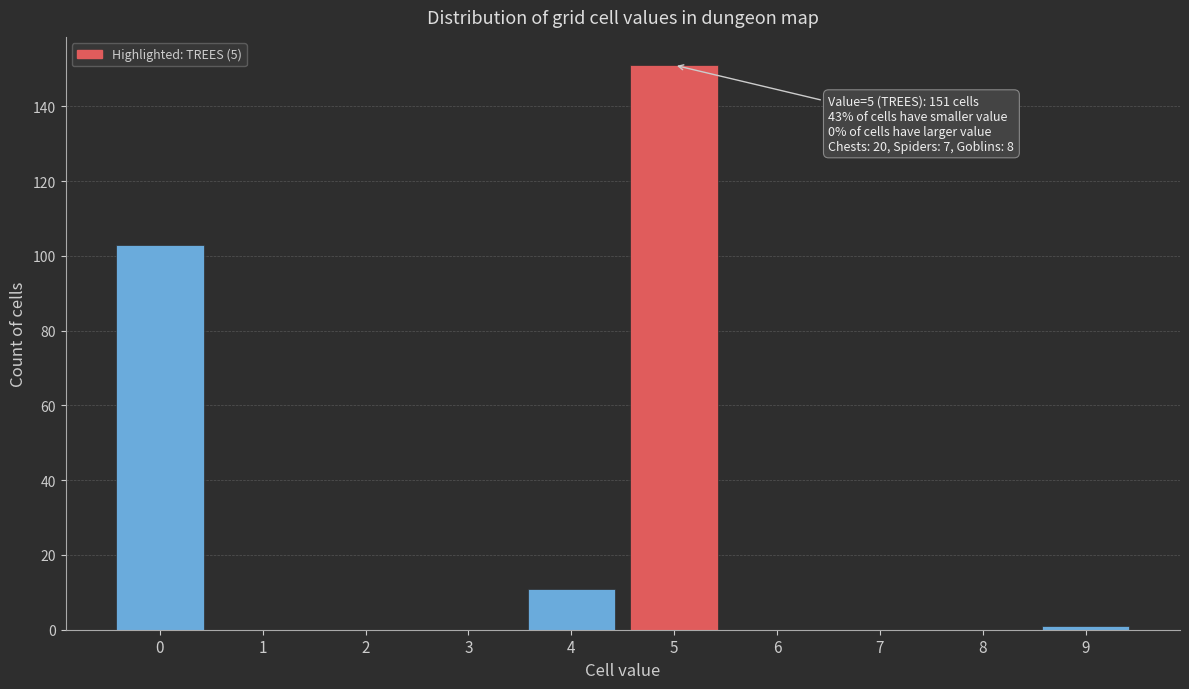

Which range on the x-axis has the tallest bar?

4.5 to 5.5